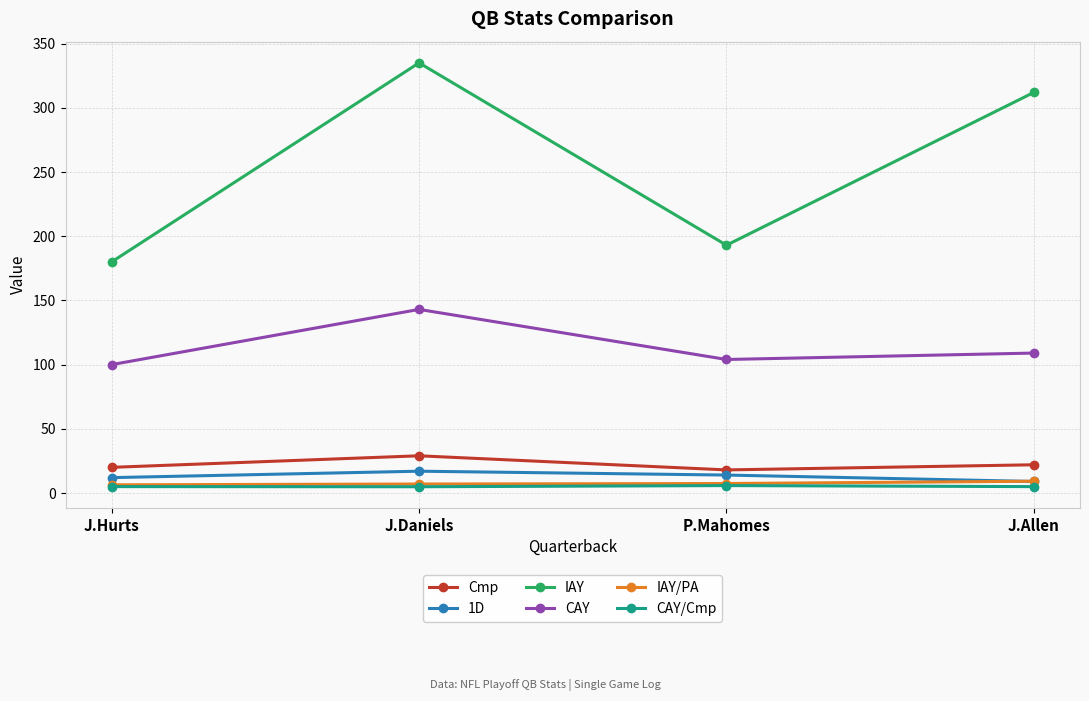

Where is the first local maximum for 1D?

J.Daniels